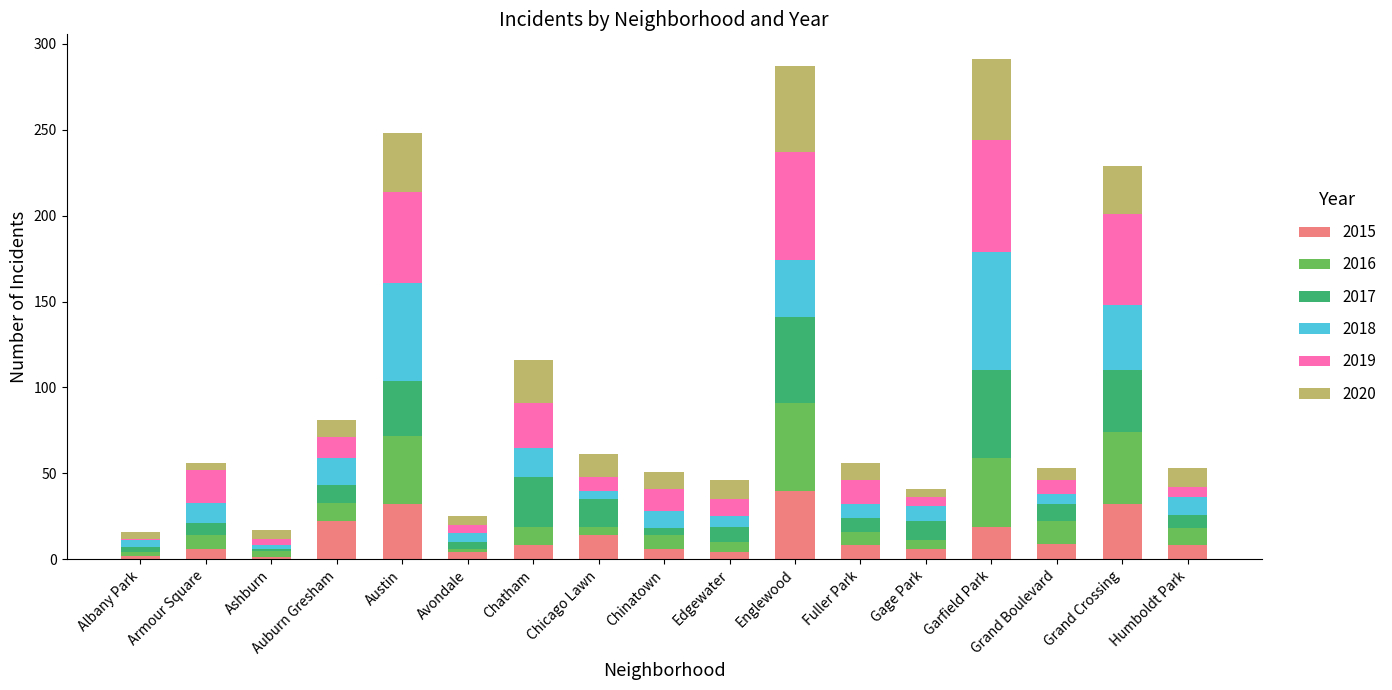

What is the average value of the 2015 series?

13